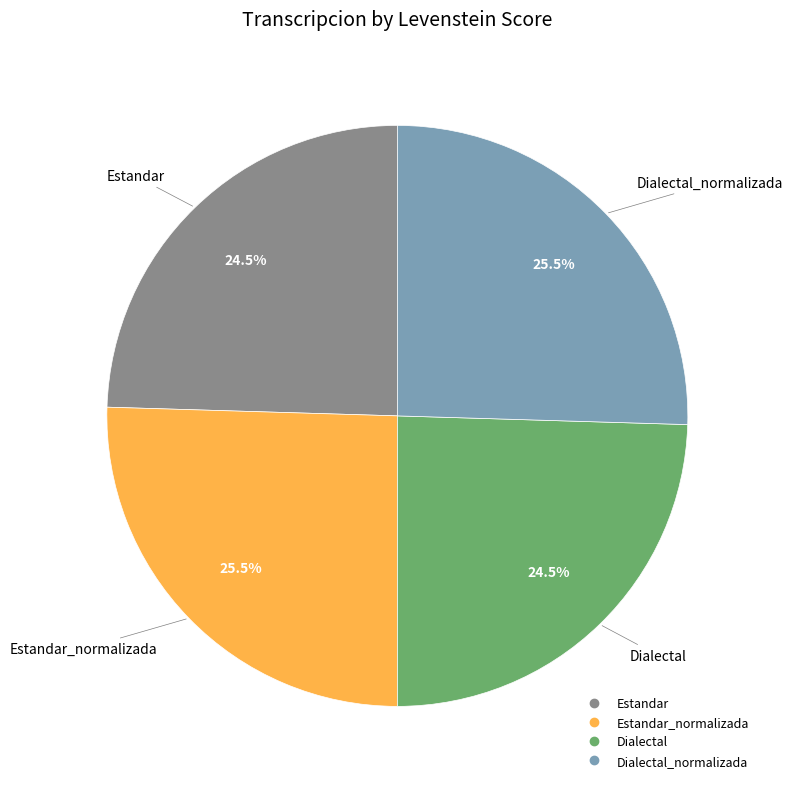

Is there any slice that represents more than half of the pie?

No